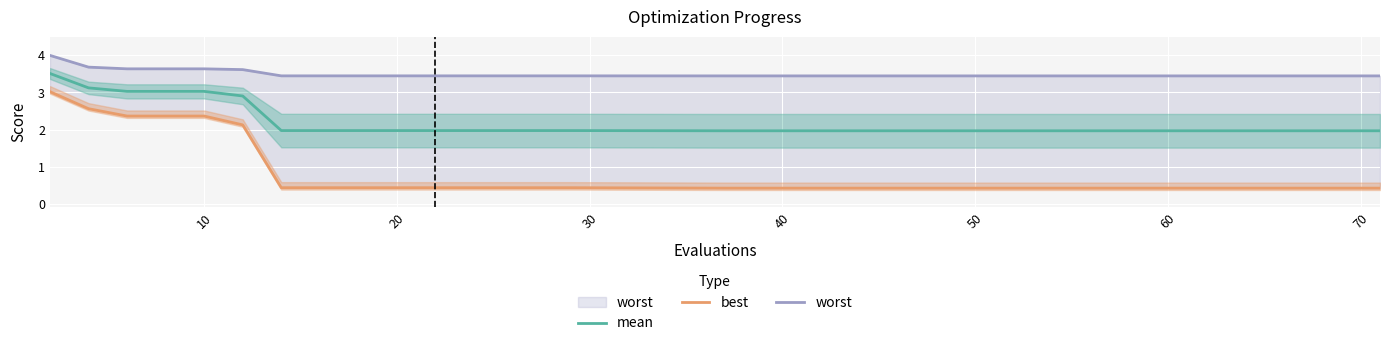

What are all the series names shown in the legend?

mean, best, worst